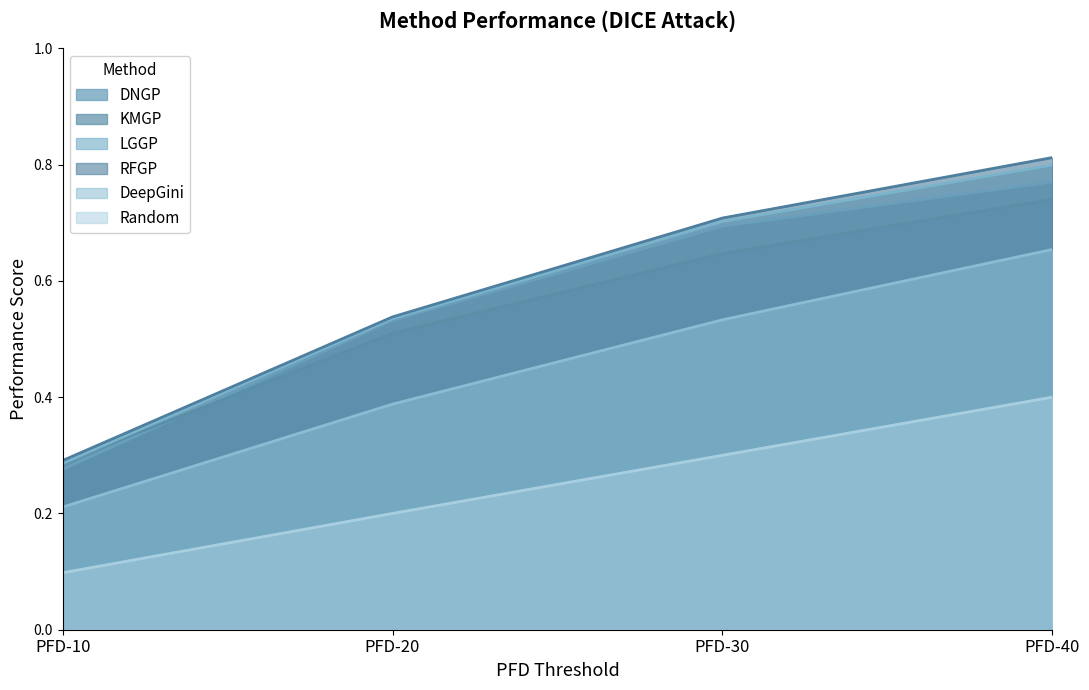

Which category has the highest value in the RFGP series?

PFD-40